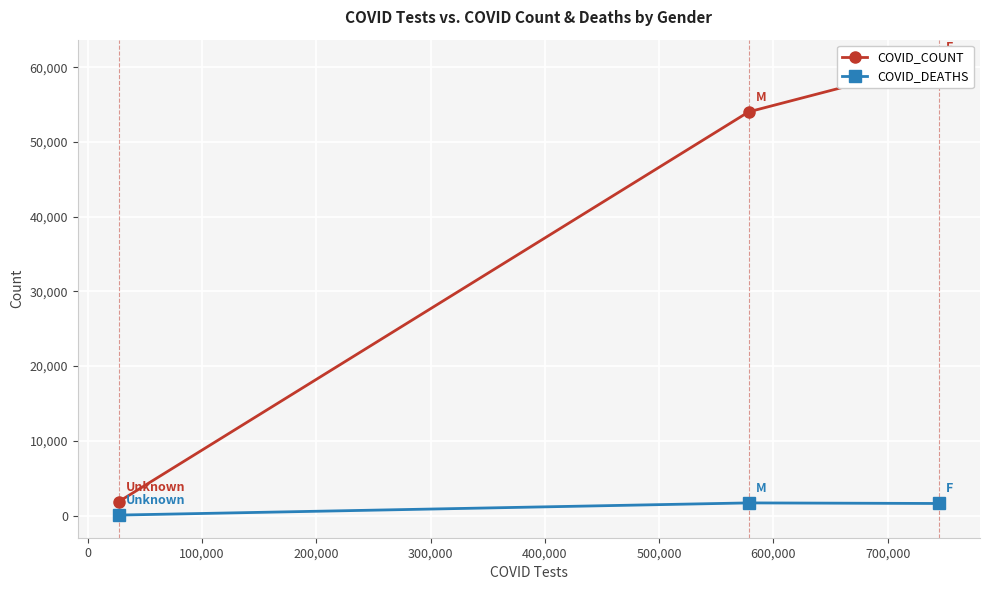

What is the difference between the highest and lowest values at 0?

52343